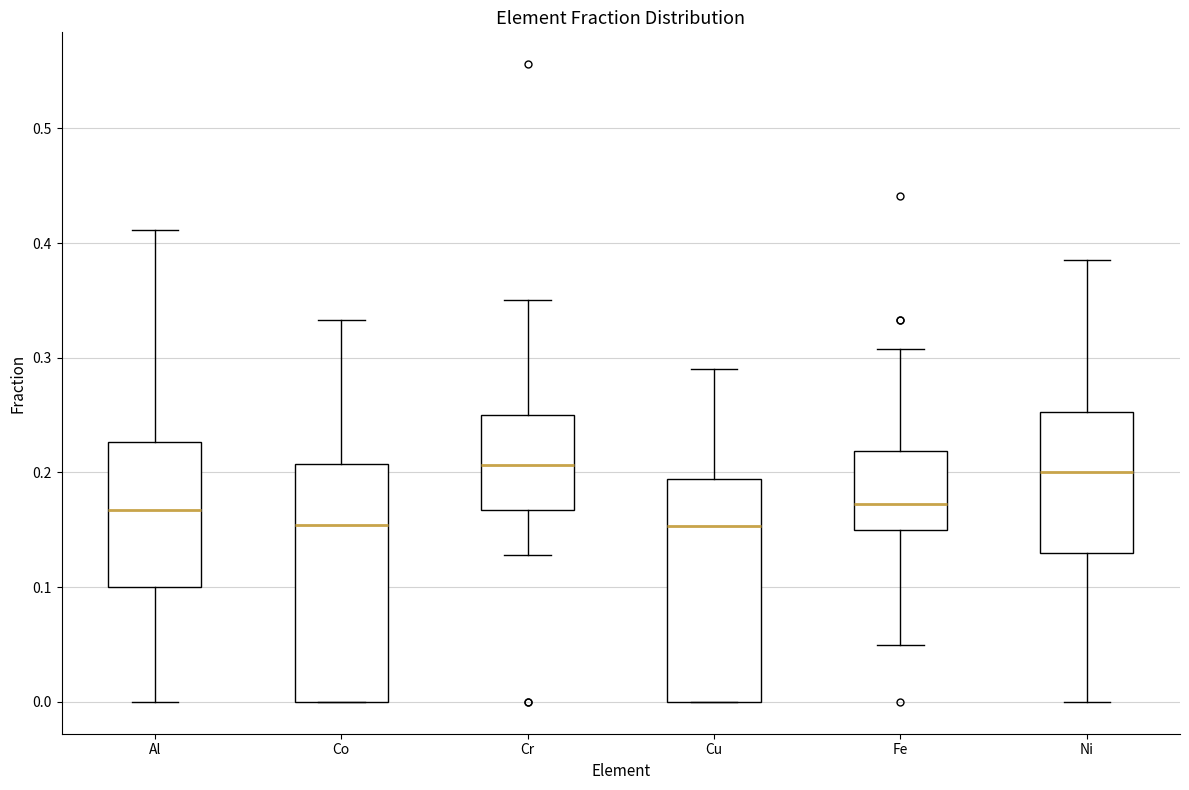

Which box is the tallest, from its lower edge to its upper edge?

Co